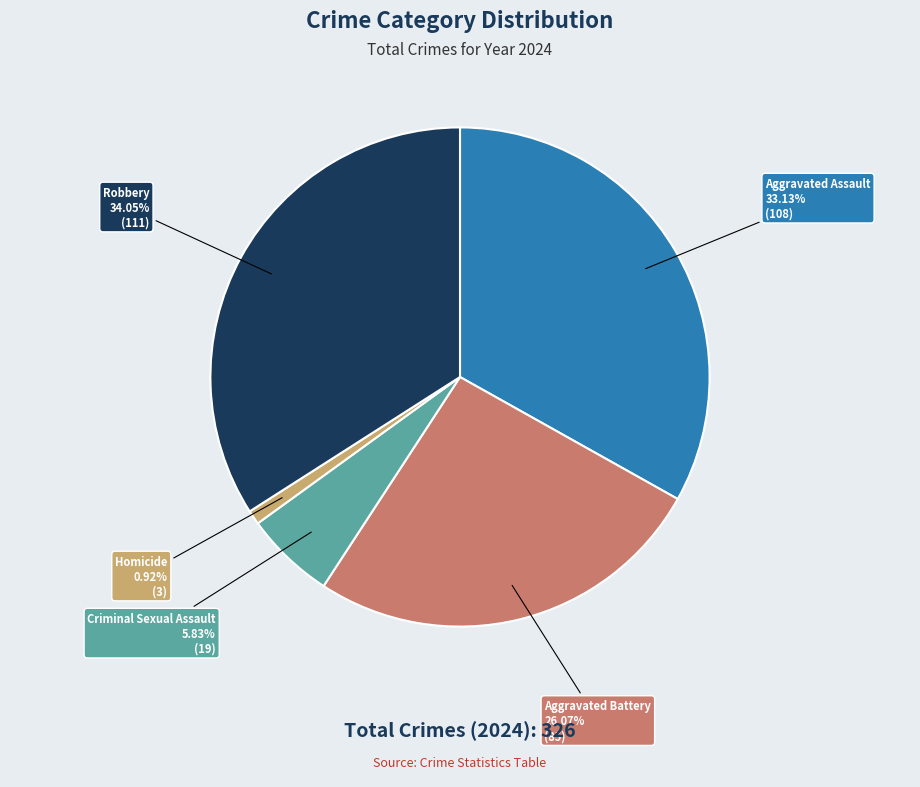

Do Aggravated Assault and Aggravated Battery together represent more than half of the pie?

Yes